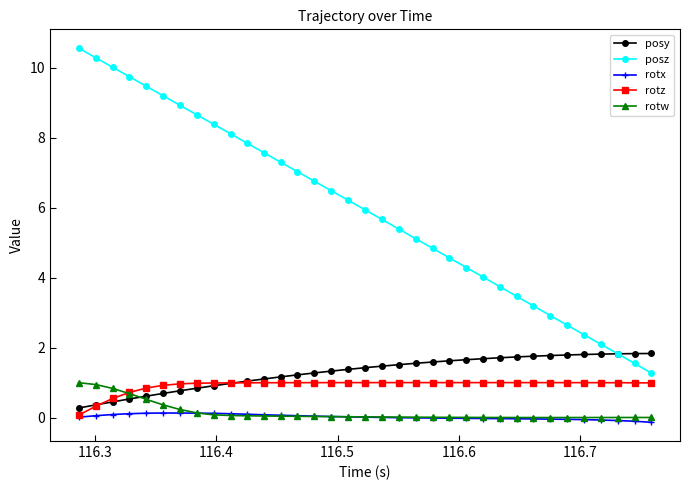

Which series has the largest range (max minus min)?

posz